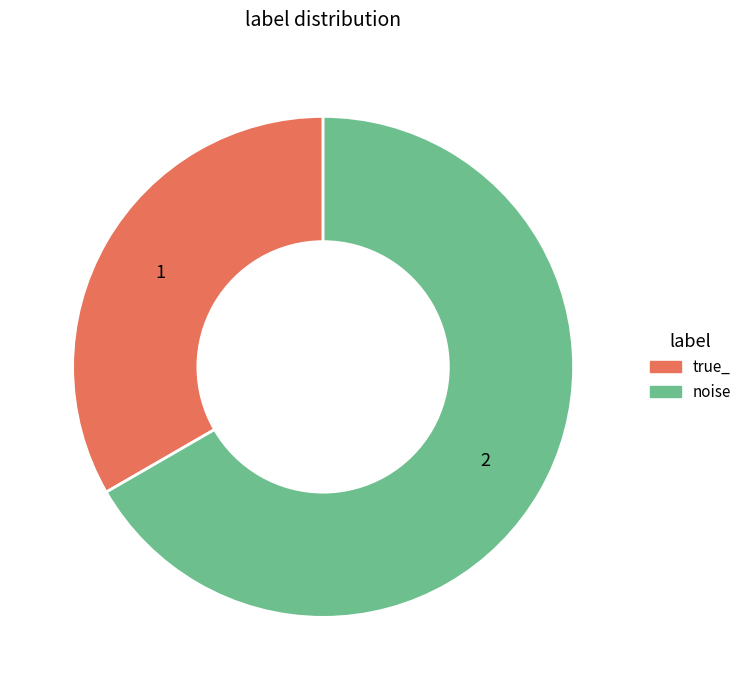

Is there a majority slice in this chart?

Yes